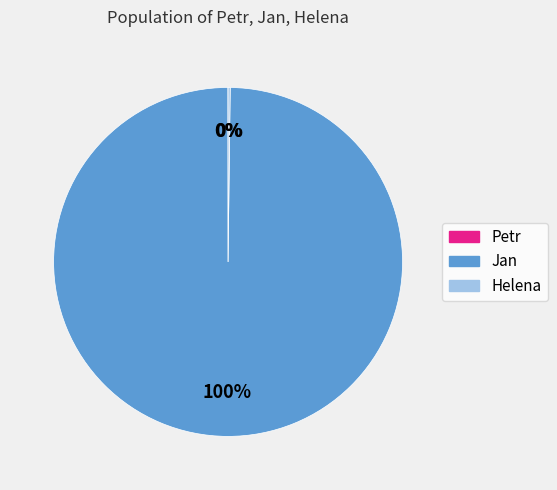

Which slice is the largest?

Jan